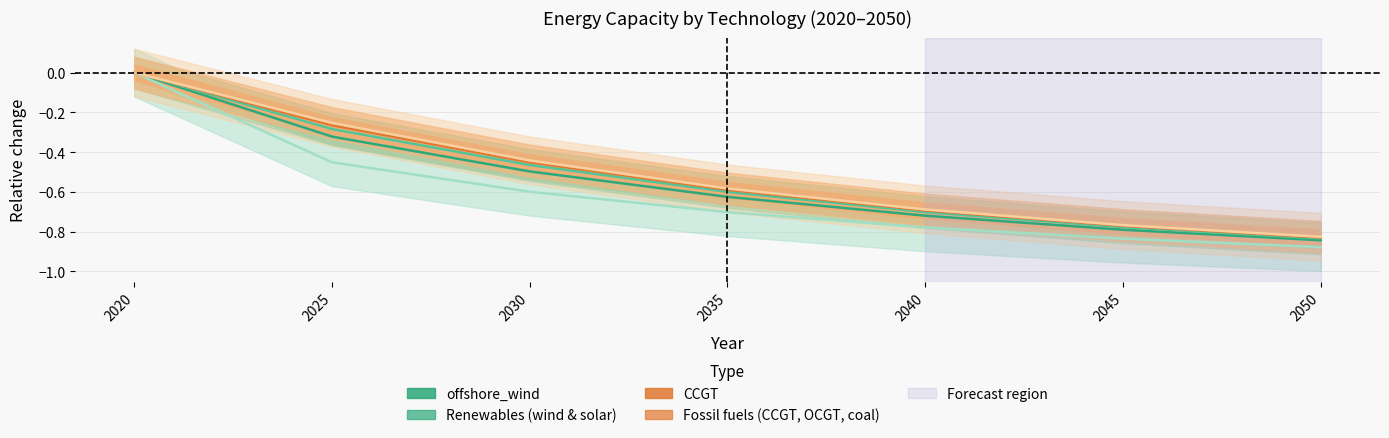

At which label does OCGT reach its peak?

2020